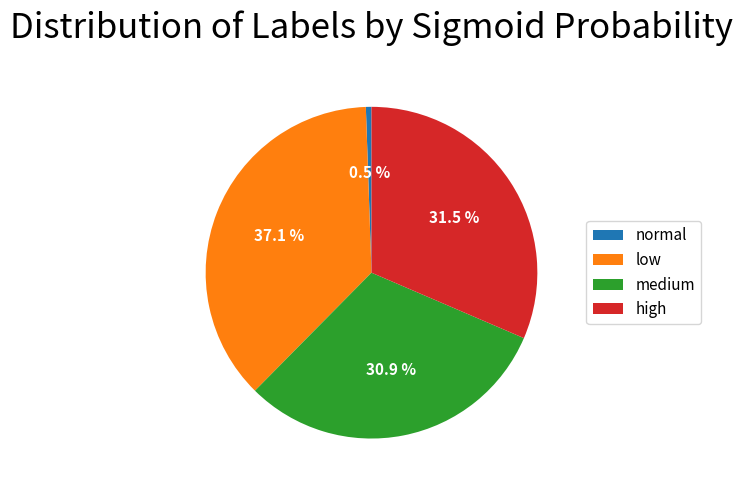

Is there a majority slice in this chart?

No